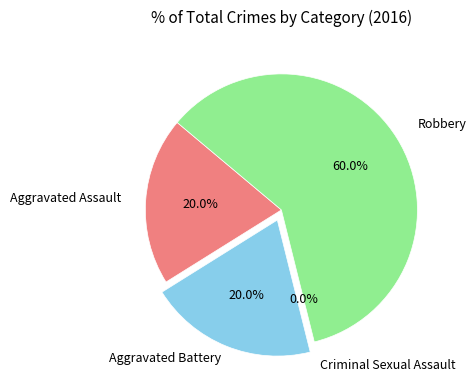

Is there any slice that represents more than half of the pie?

Yes